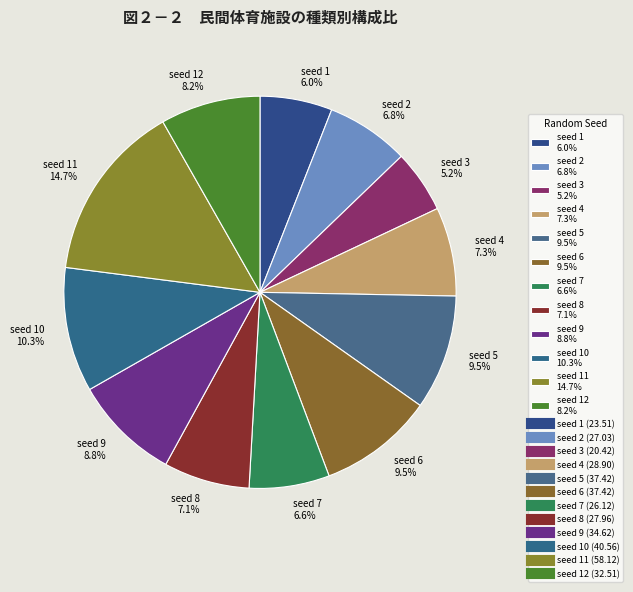

What is the ratio of the value at seed 2 6.8% to the value at seed 1 6.0%?

1.1